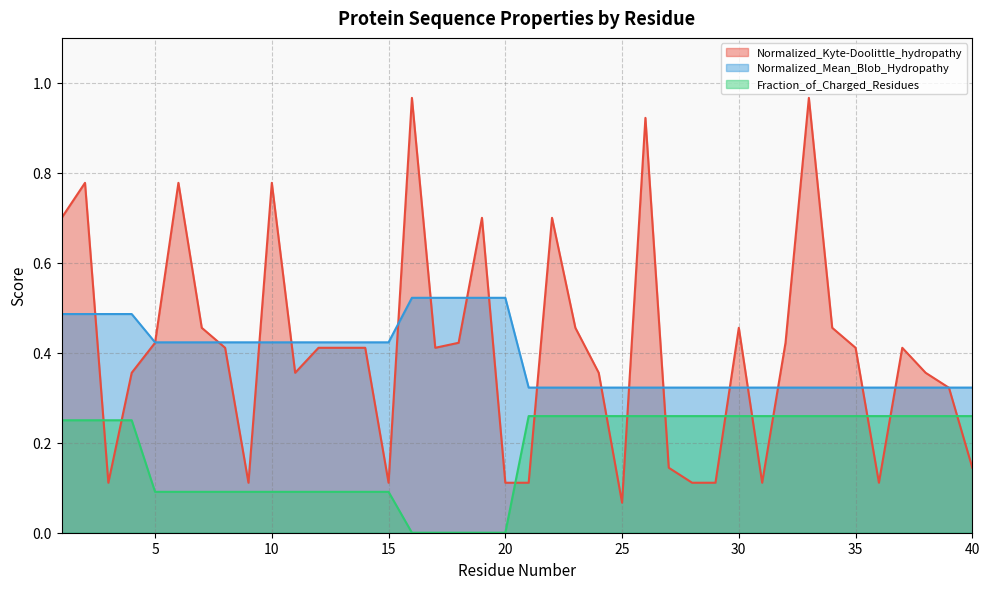

Is the value of Normalized_Mean_Blob_Hydropathy at 14 greater than the value of Fraction_of_Charged_Residues at 28?

Yes